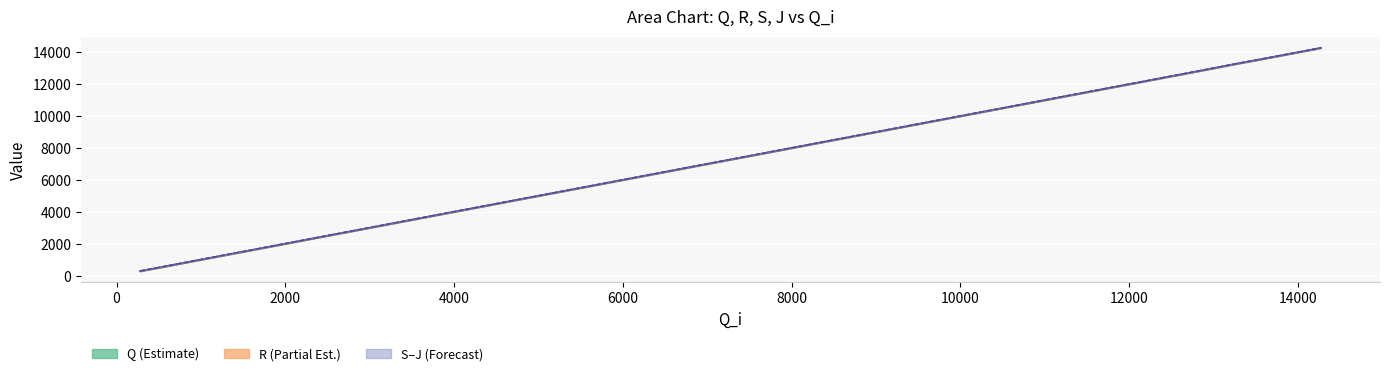

True or false: S line has more than 2 points higher than both neighbors.

False